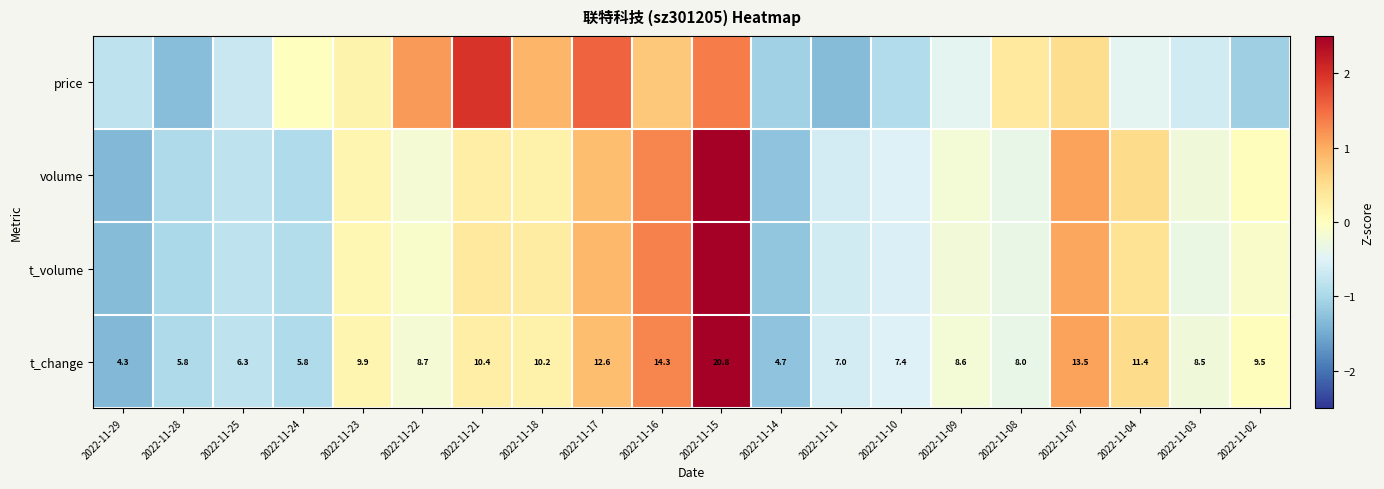

At 2022-11-14, list the series in order from smallest to largest.

t_change, volume, t_volume, price